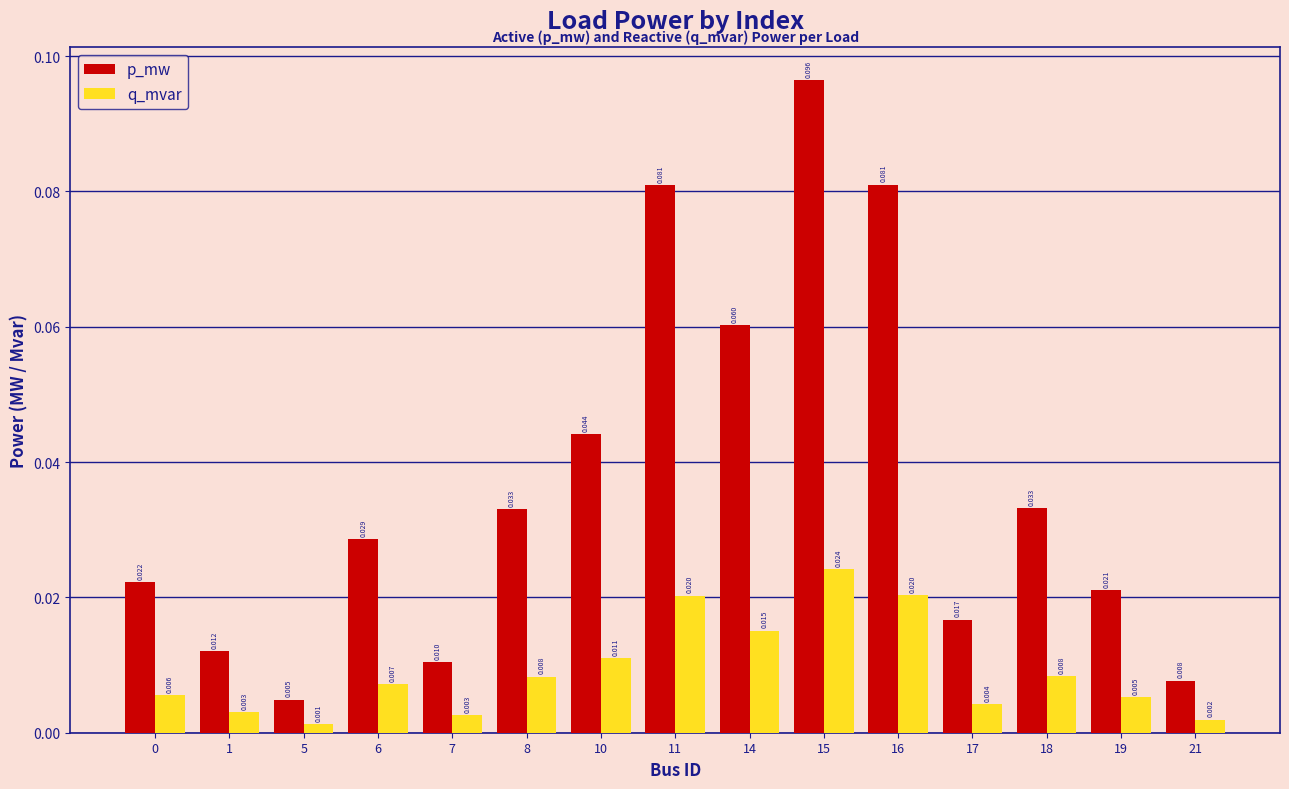

How many groups of bars are there?

15